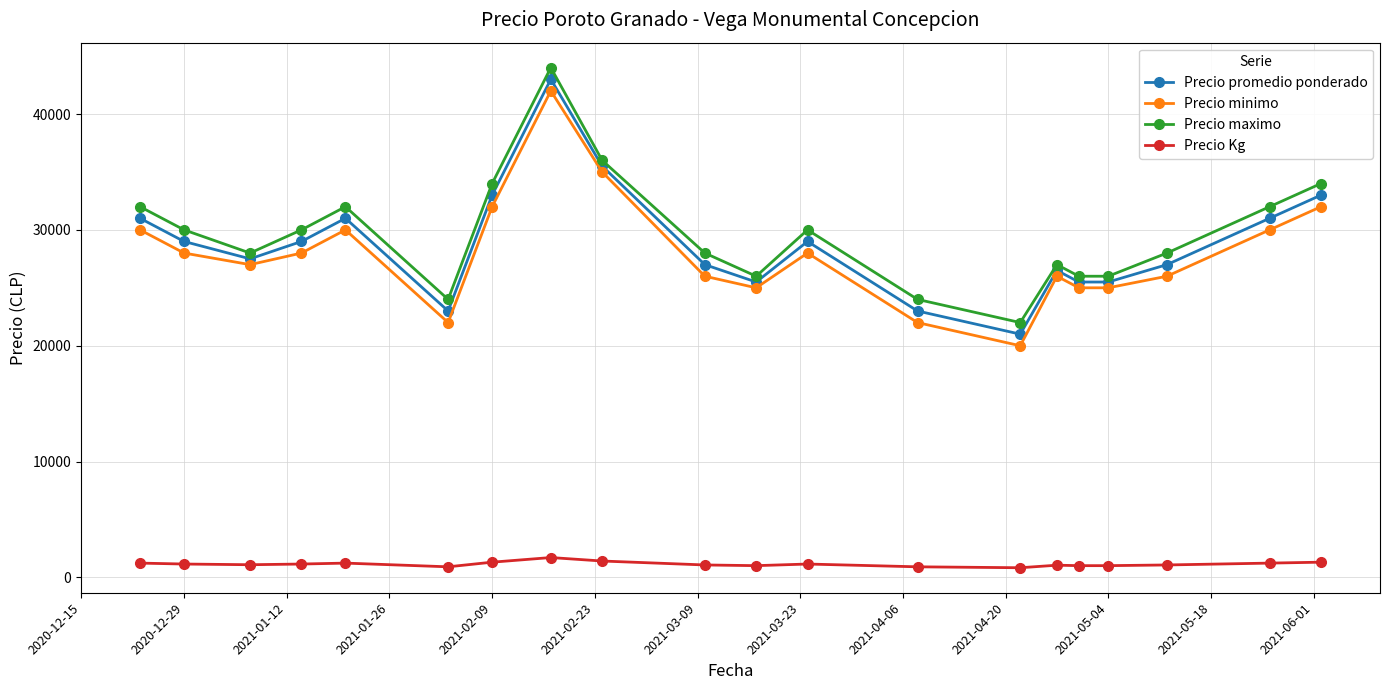

True or false: Precio minimo has more than 0 interior local peaks.

True